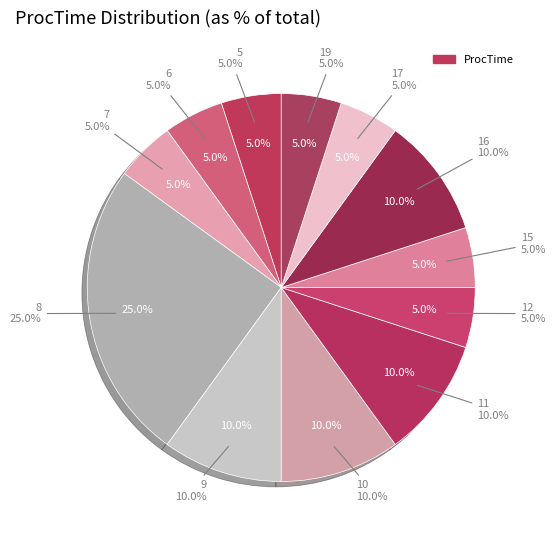

To the nearest percent, what percentage of the pie is 11?

10%